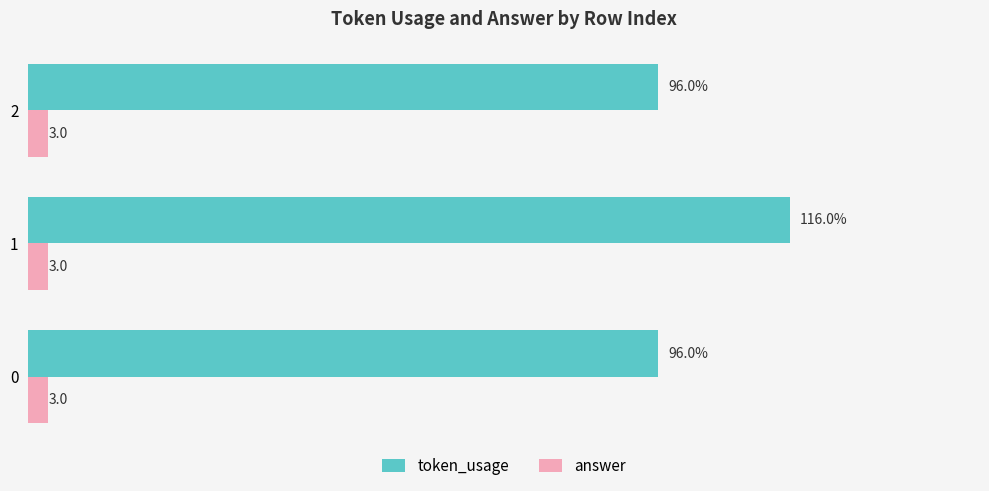

Which series has the widest spread of values?

token_usage